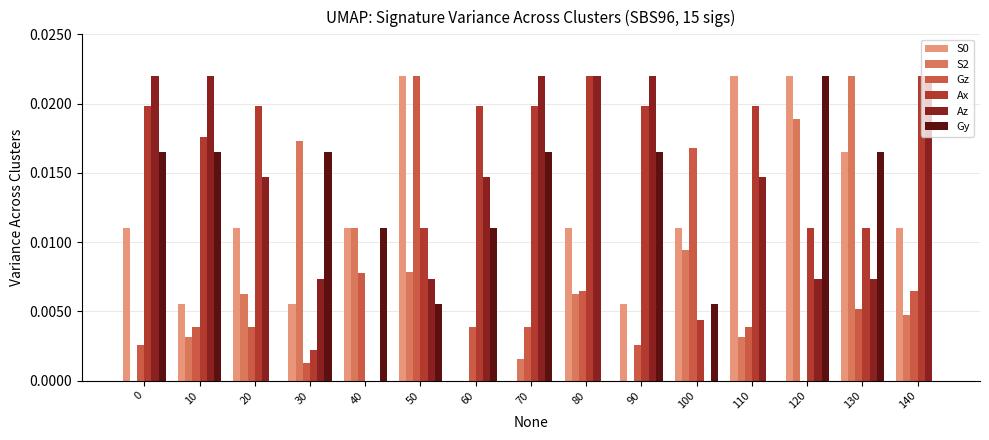

Which has a higher value, 20 or 70?

20